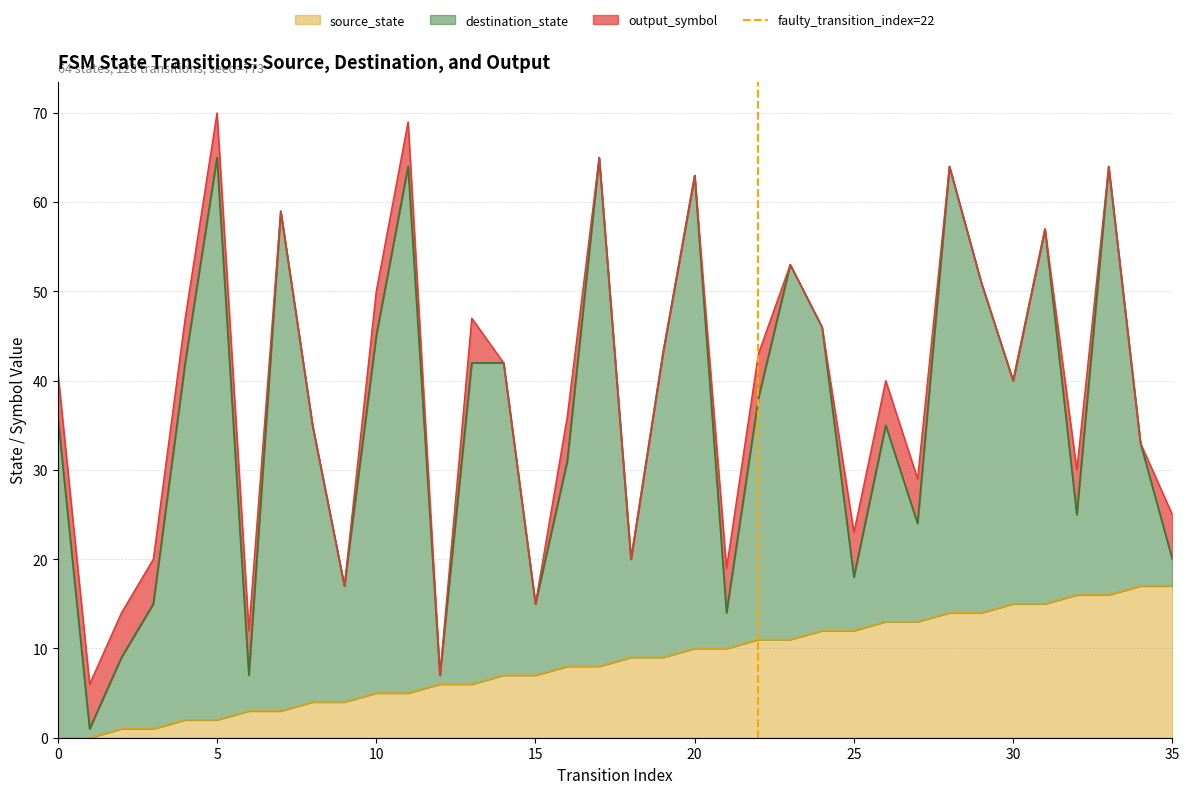

What is the highest value of the source_state series?

17